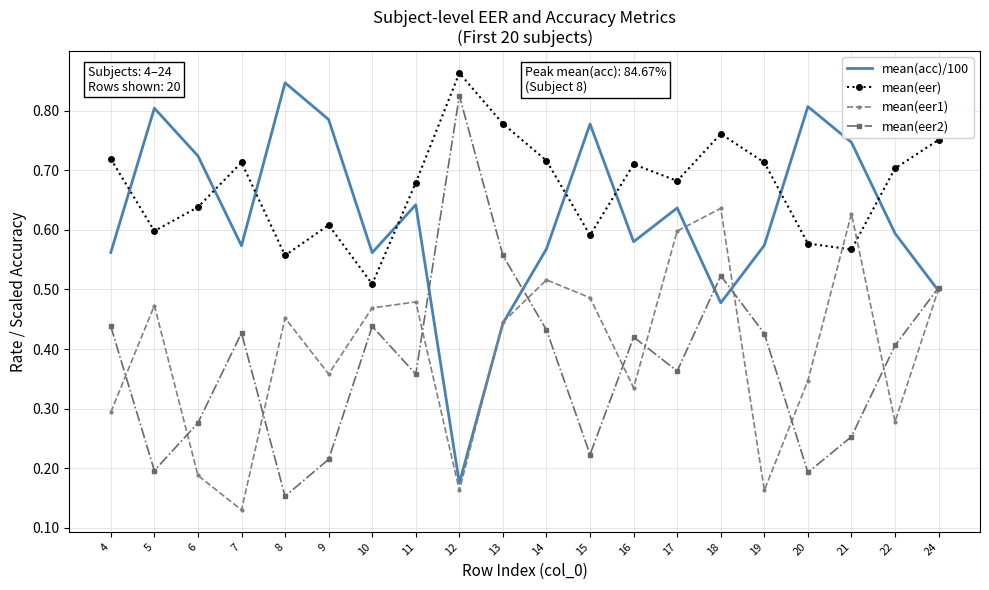

Where is the first local minimum for mean(acc)/100?

7